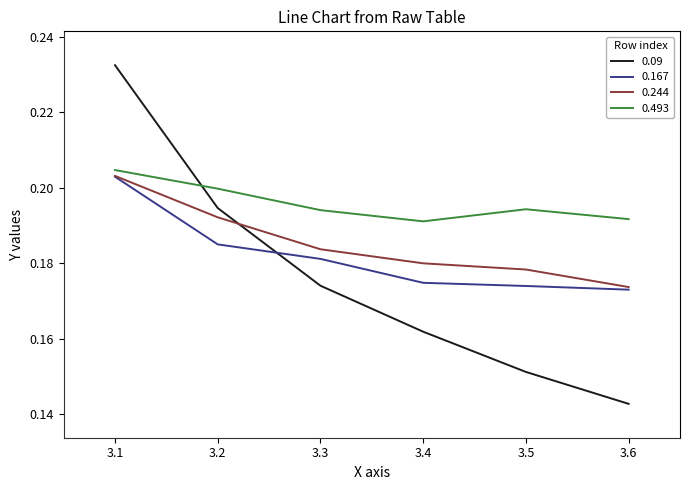

Rank the series by their average value, from highest to lowest.

0.493, 0.244, 0.167, 0.09